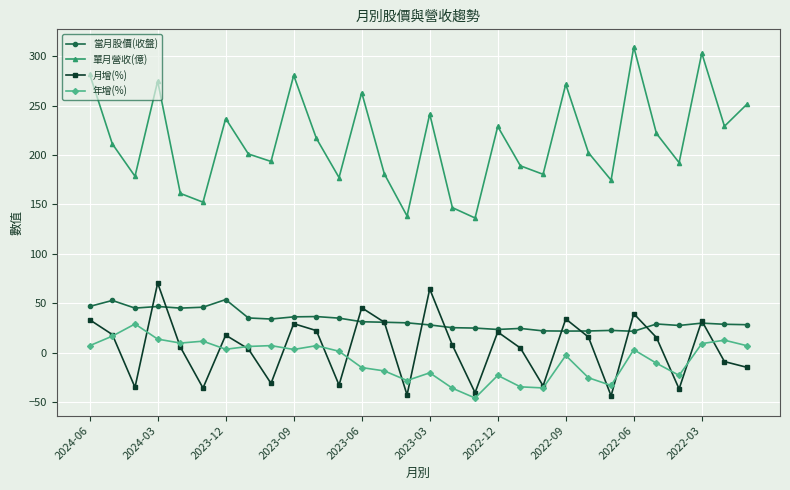

What is the lowest value of the 當月股價(收盤) series?

21.7